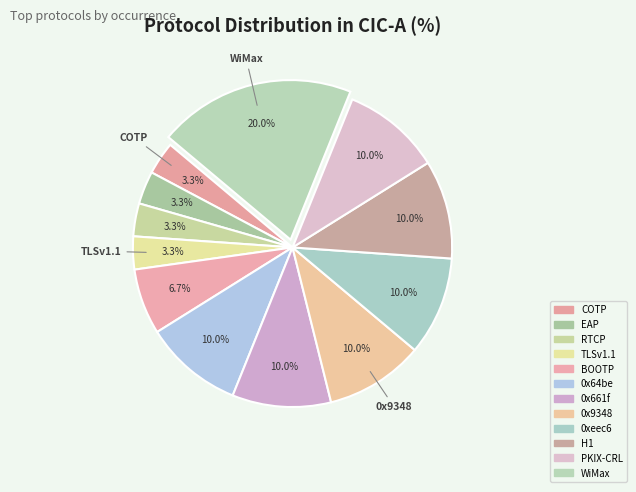

To the nearest percent, what is the difference between the 0xeec6 and BOOTP slice percentages?

3%